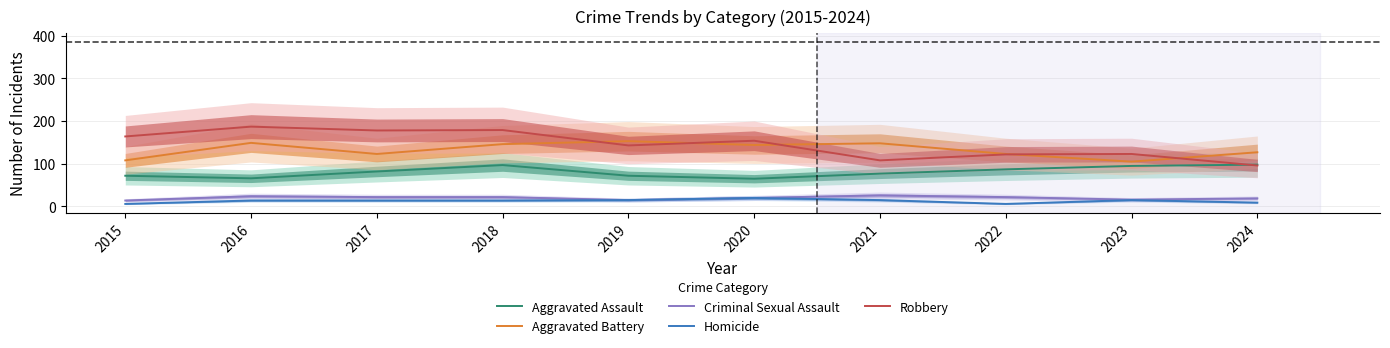

True or false: Aggravated Assault and Homicide cross at least once.

False